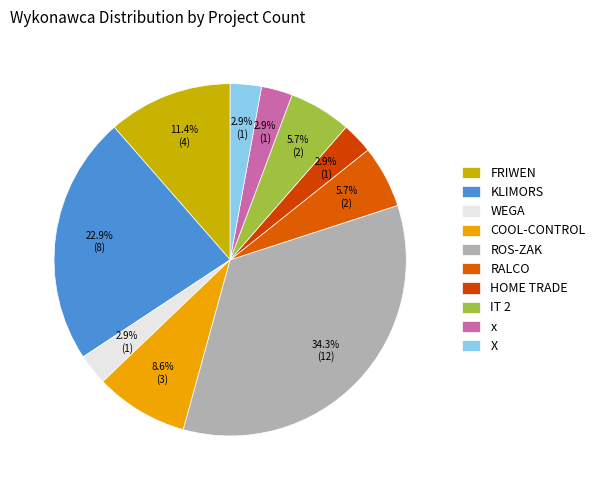

Is there any slice that represents more than half of the pie?

No